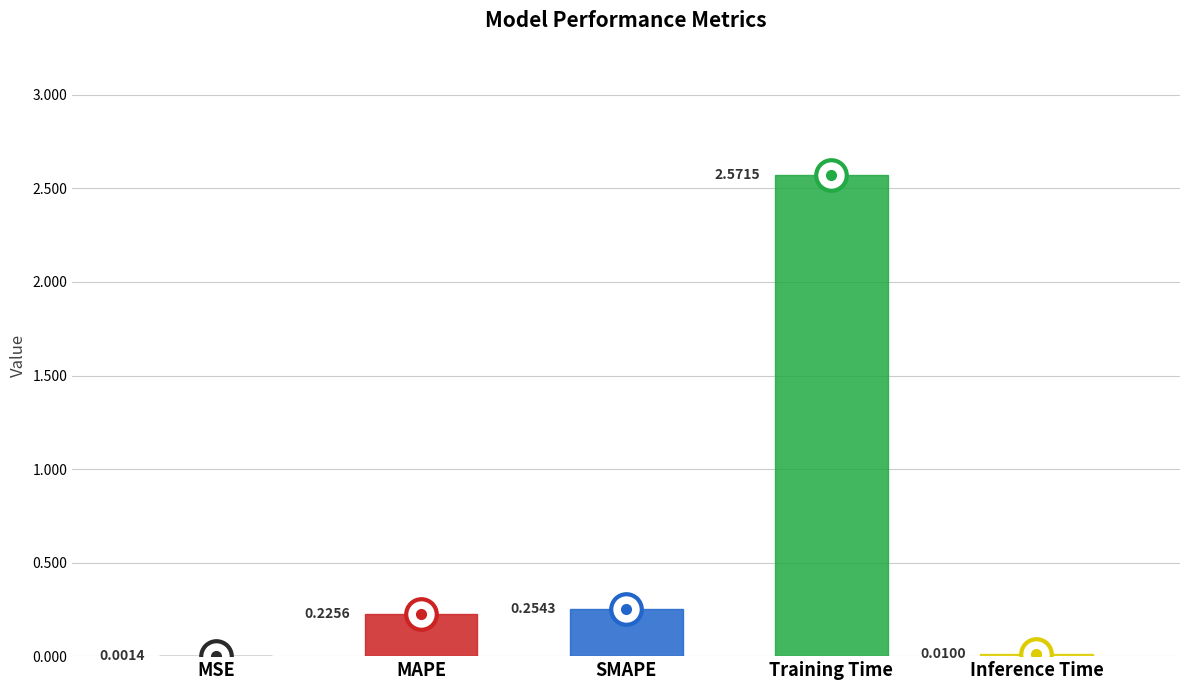

Which category has the highest value across all series?

Training Time